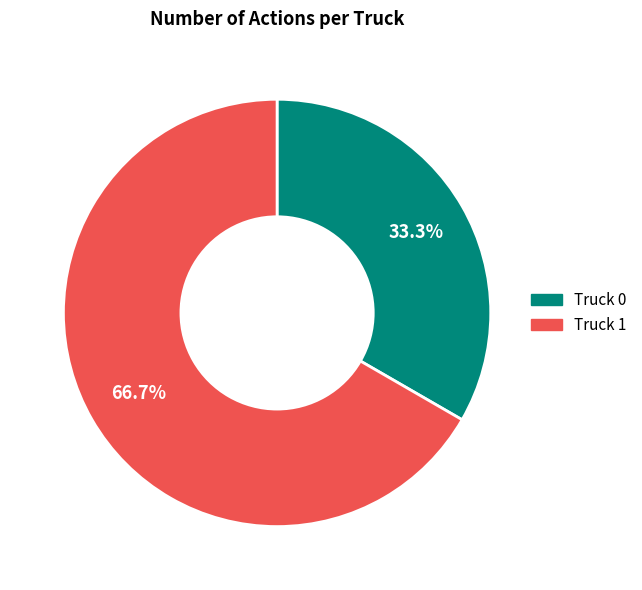

Is the sum of Truck 1 and Truck 0 greater than half?

Yes